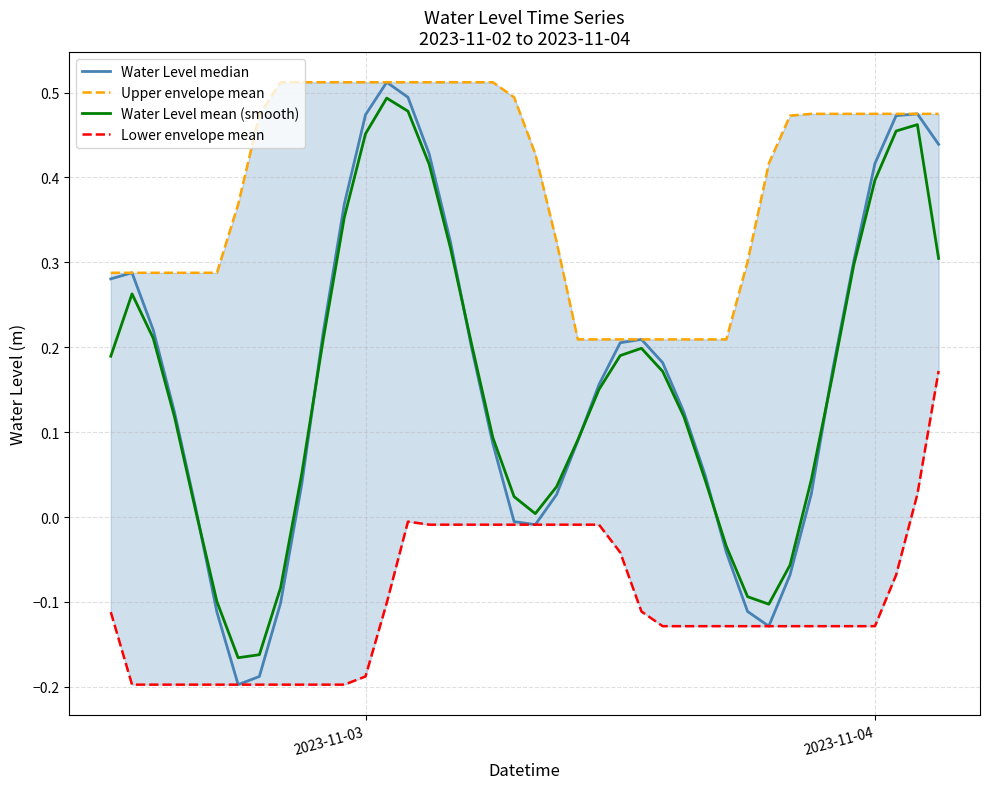

True or false: Lower envelope mean and Water Level median cross at least once.

False